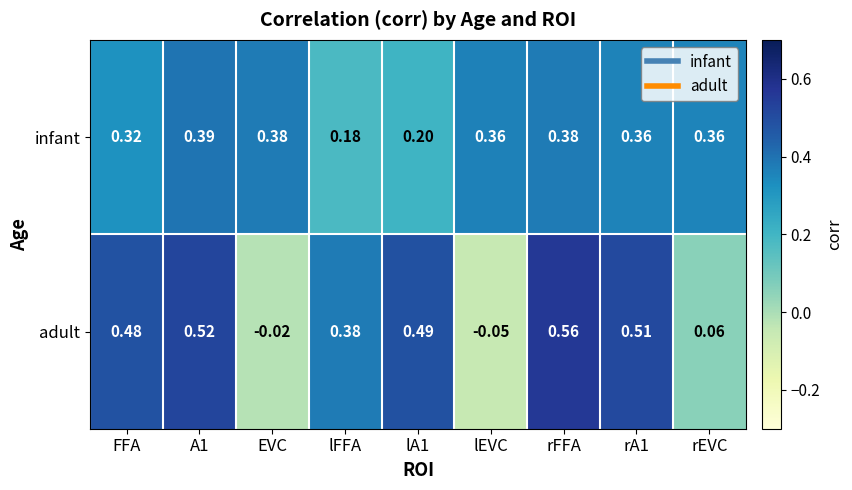

At which category is the sum across all series the highest?

rFFA